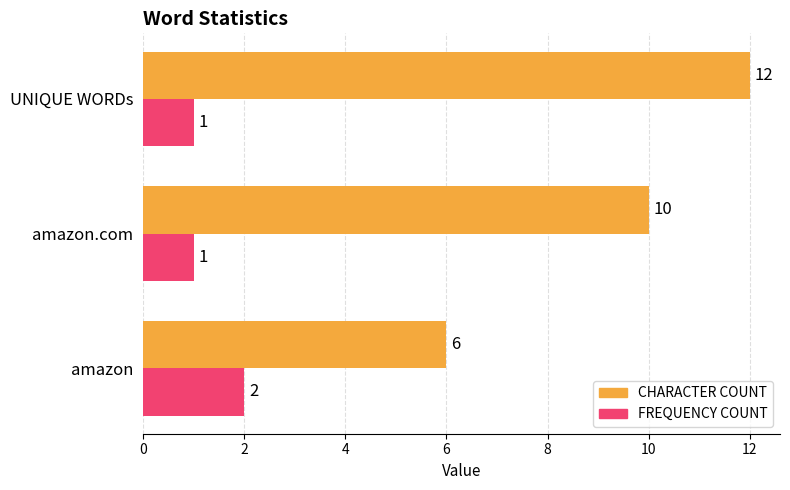

True or false: FREQUENCY COUNT has a value of 1 at amazon.

False